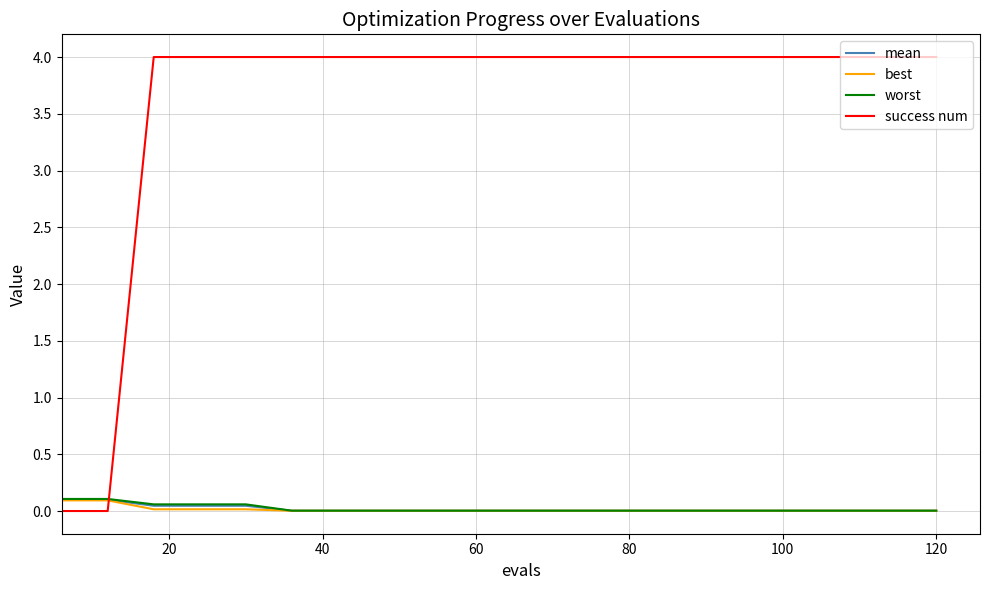

After their last crossing, which series has the higher values: success num or mean?

success num